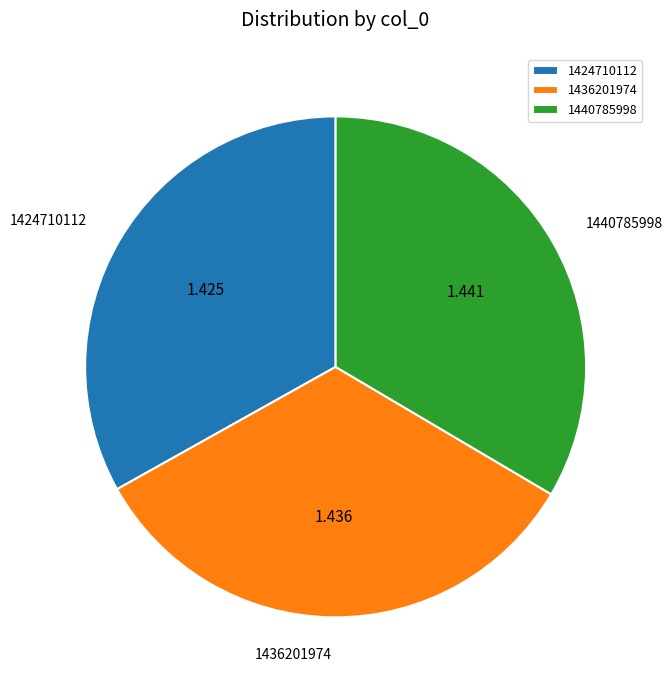

Is there any slice that represents more than half of the pie?

No